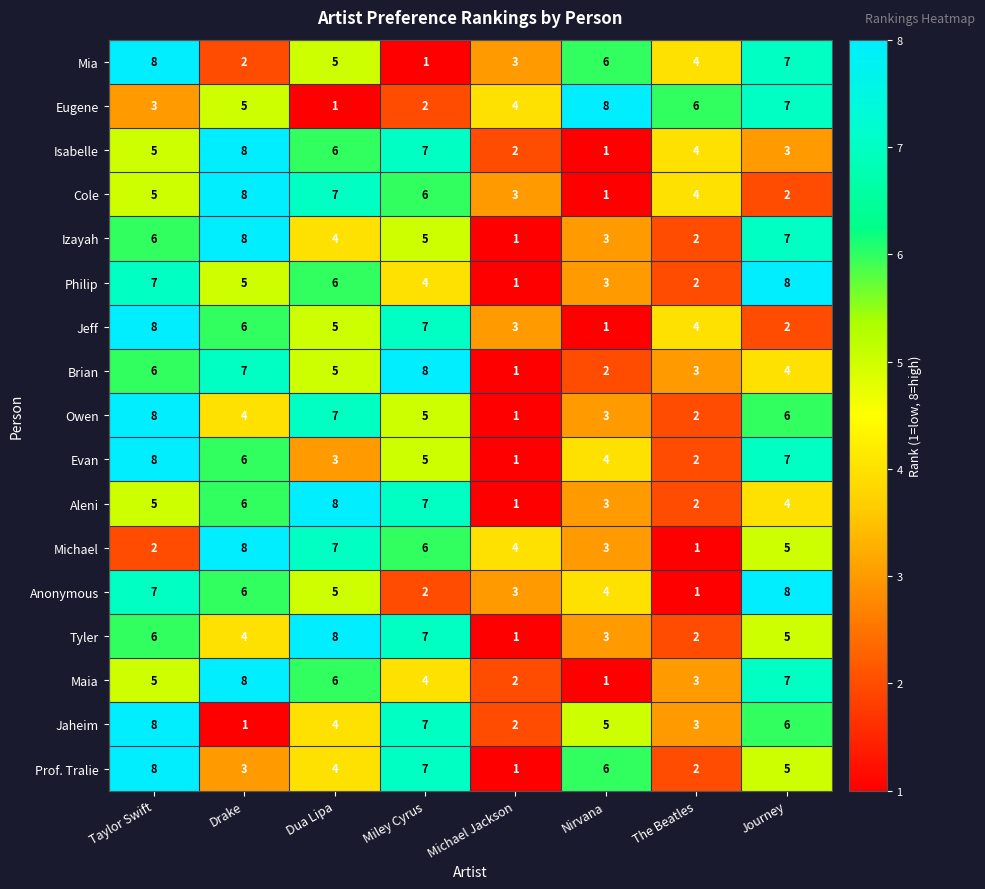

Which series changed the most between Miley Cyrus and Michael Jackson?

Brian